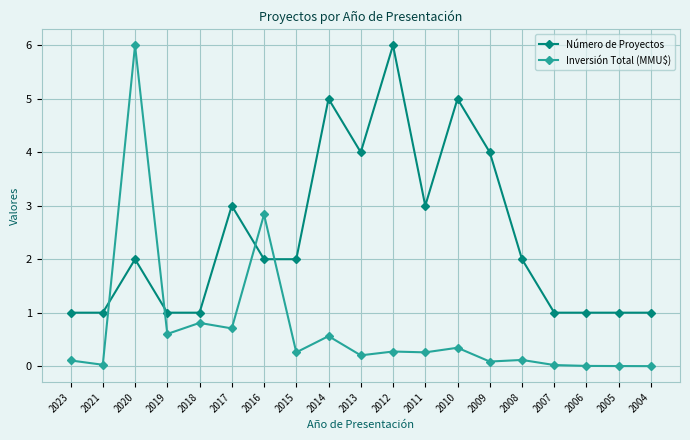

Which series has the largest range (max minus min)?

Inversión Total (MMU$)